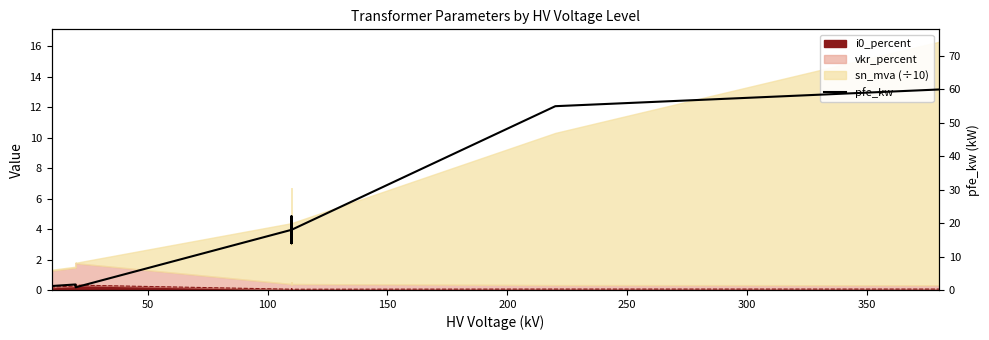

Reading right to left, extract all data points from this chart.

60.0	55.0	18.0	14.0	22.0	14.0	22.0	18.0	0.8	1.4	1.6	1.2	0.6	0.9